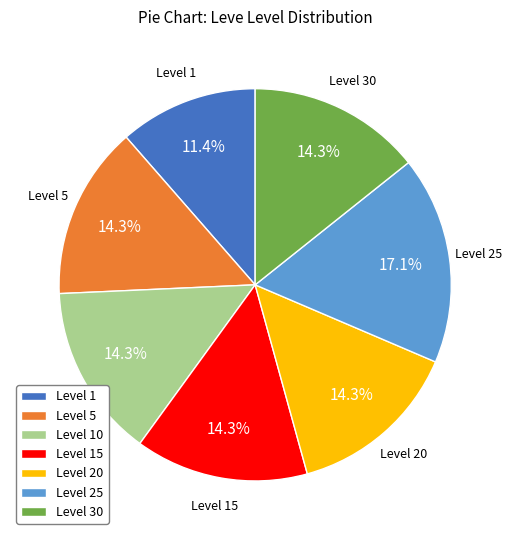

How much of the chart is everything except Level 30?

85.7%